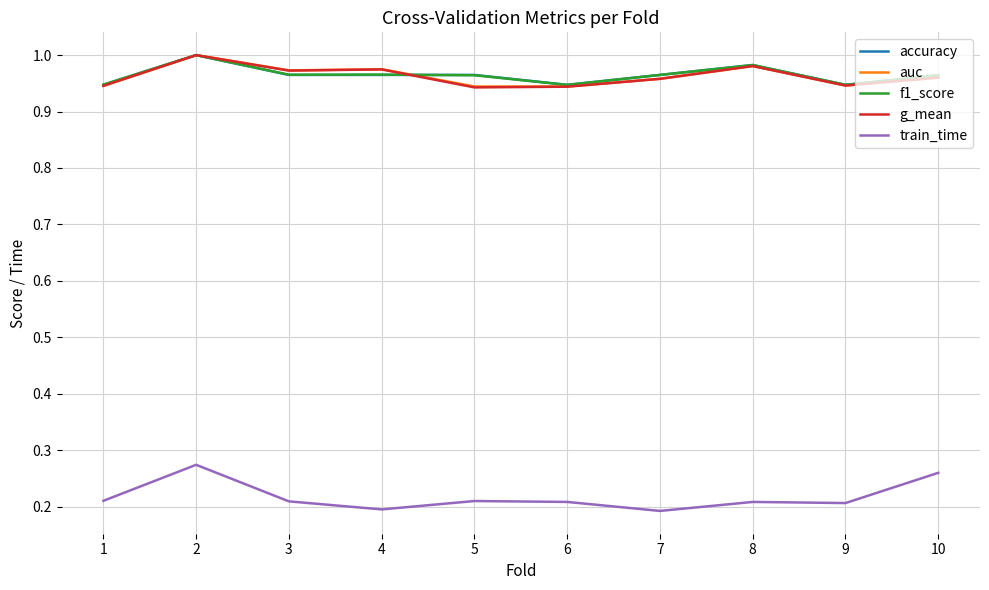

Between 2 and 8, which series saw the biggest shift?

train_time